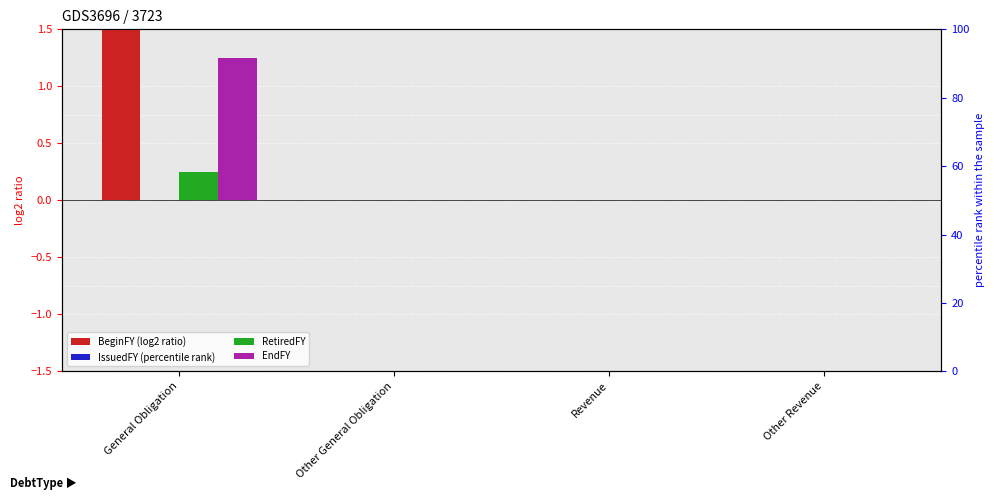

At how many categories does at least one series exceed 1?

1